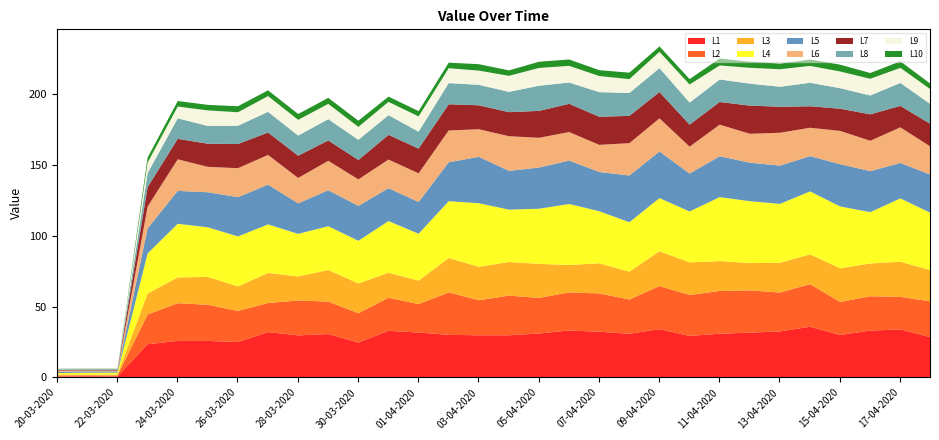

Which label corresponds to the smallest value in the chart?

20-03-2020